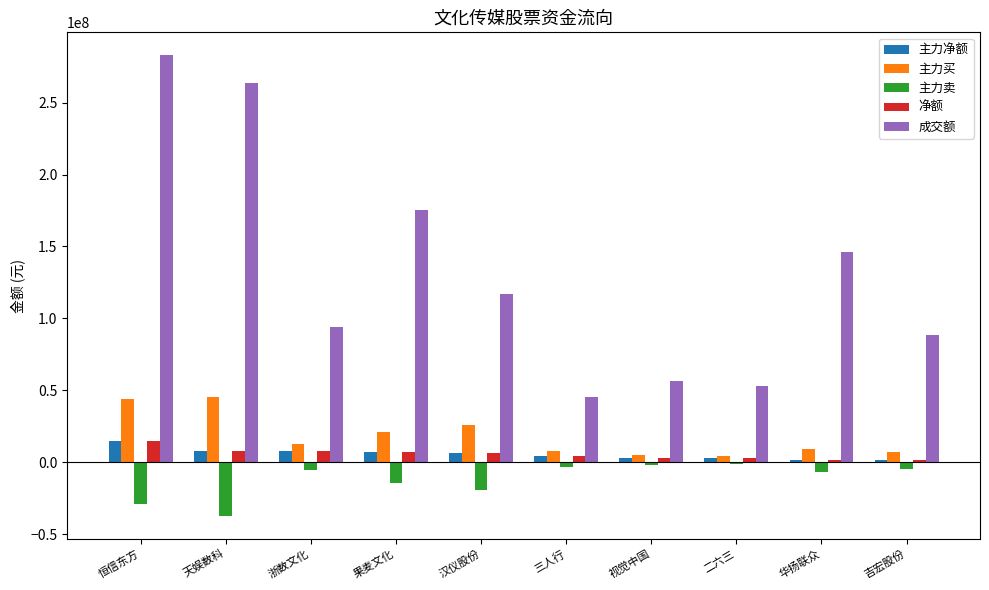

Which series has the largest range (max minus min)?

成交额